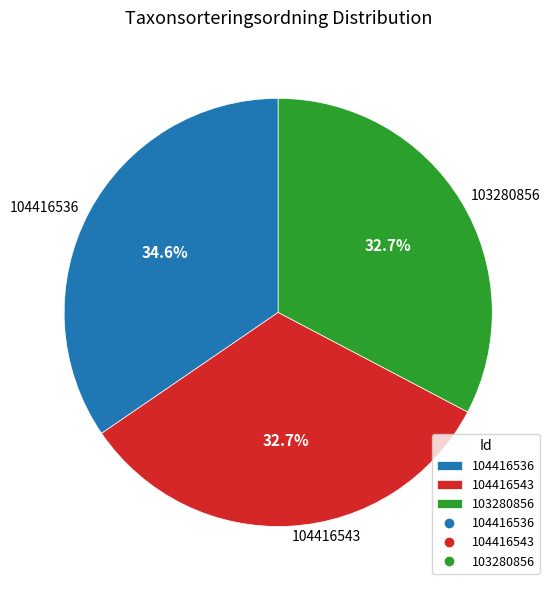

Which category has the biggest portion of the pie?

104416536